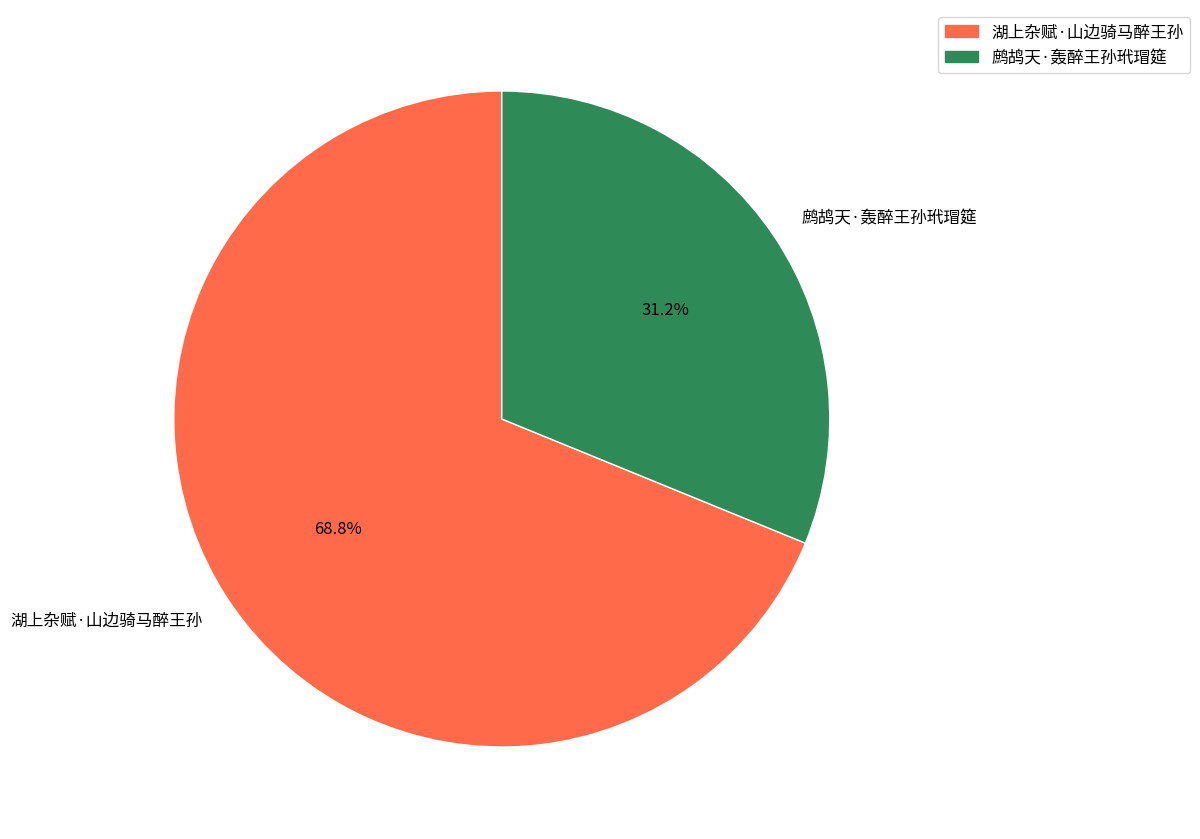

How many segments does this pie chart have?

2